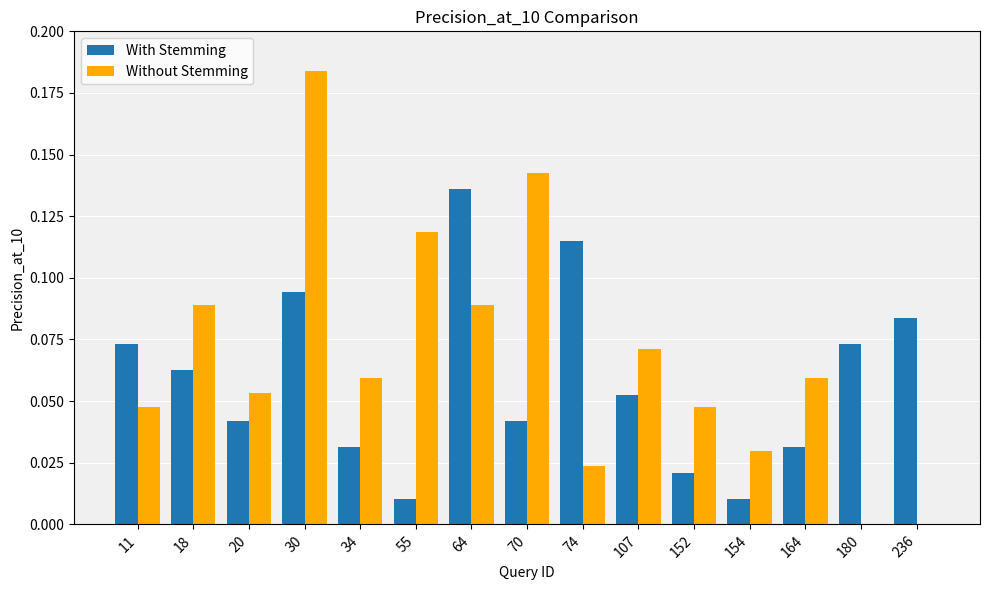

The With Stemming series shows 0.0 at 34. True or false?

True